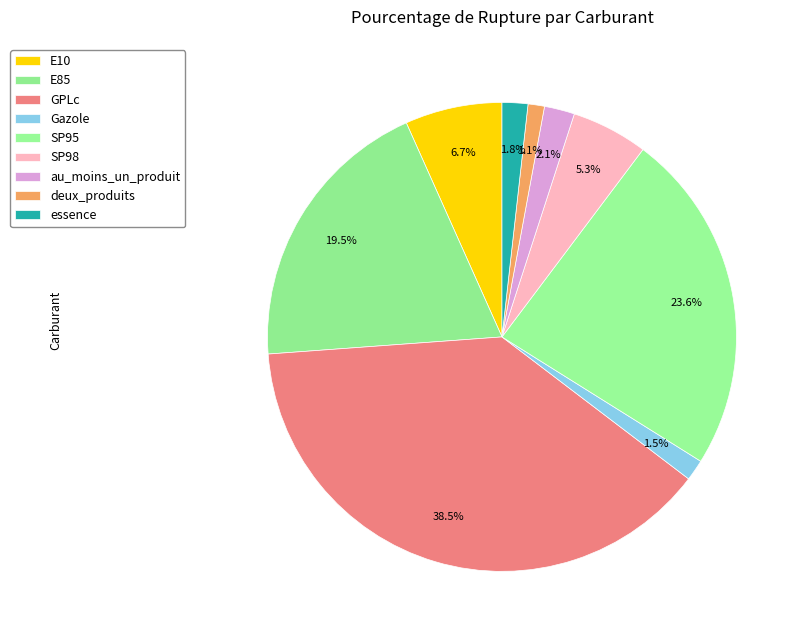

To the nearest percent, what is the combined percentage of E85 and au_moins_un_produit?

22%